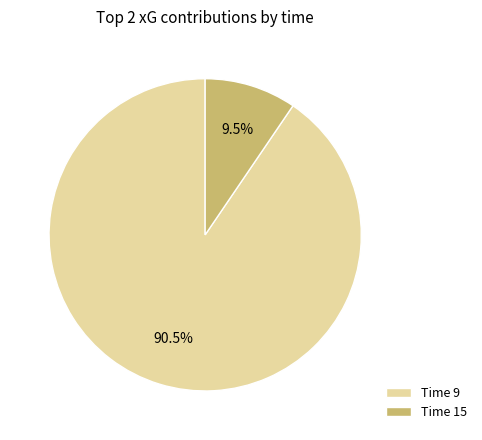

What percentage is NOT represented by Time 9?

9.5%